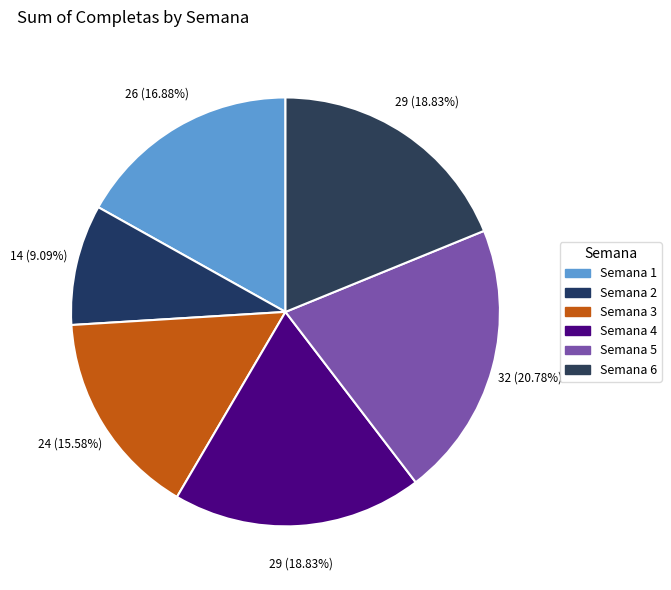

How many slices are in this pie chart?

6